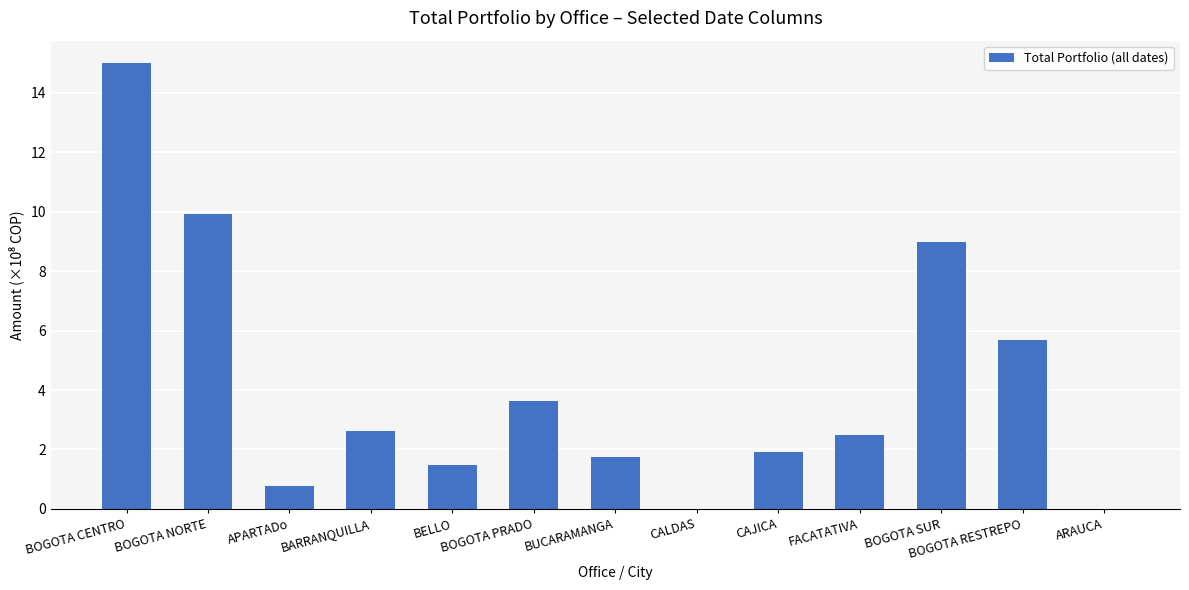

Reading left to right, extract all data points from this chart.

15.0	9.9	0.8	2.6	1.5	3.6	1.8	0.0	1.9	2.5	9.0	5.7	0.0